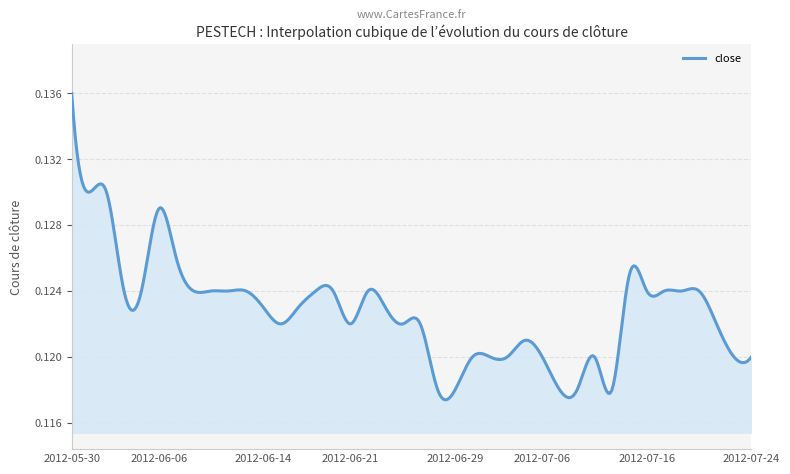

Which label corresponds to the largest value in the chart?

2012-05-30